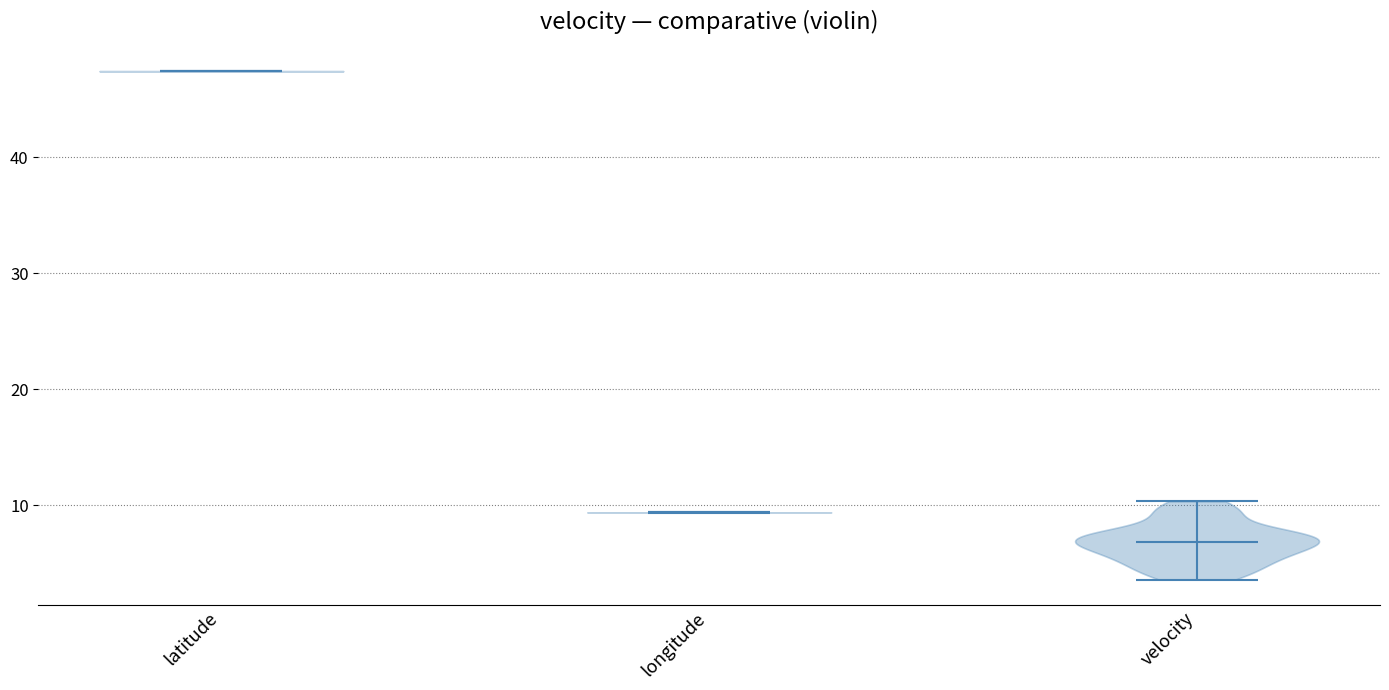

Which violin has the lowest median line?

velocity